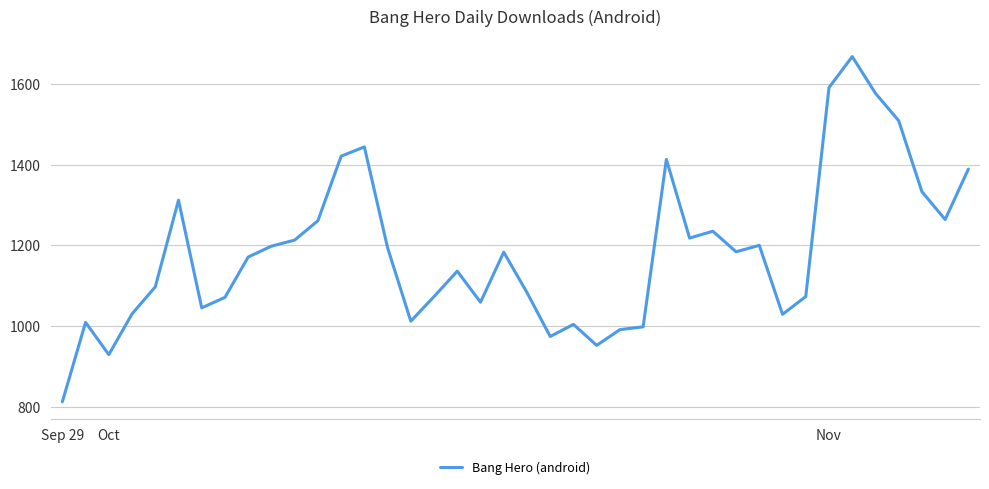

What is the average value?

1184